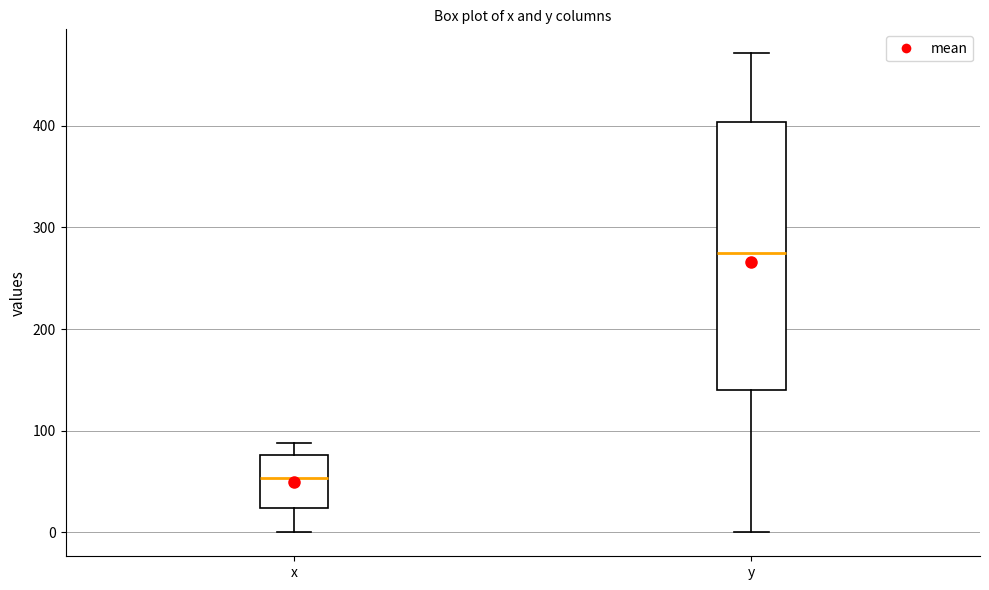

Reading left to right, read every box against the y-axis: the position of its median line, the range the box covers, and the ends of its whiskers. The values are not printed on the chart, so give them approximately, as read against the axis.

x: median 50, box 20 to 80, whiskers 0 to 90
y: median 270, box 140 to 400, whiskers 0 to 470